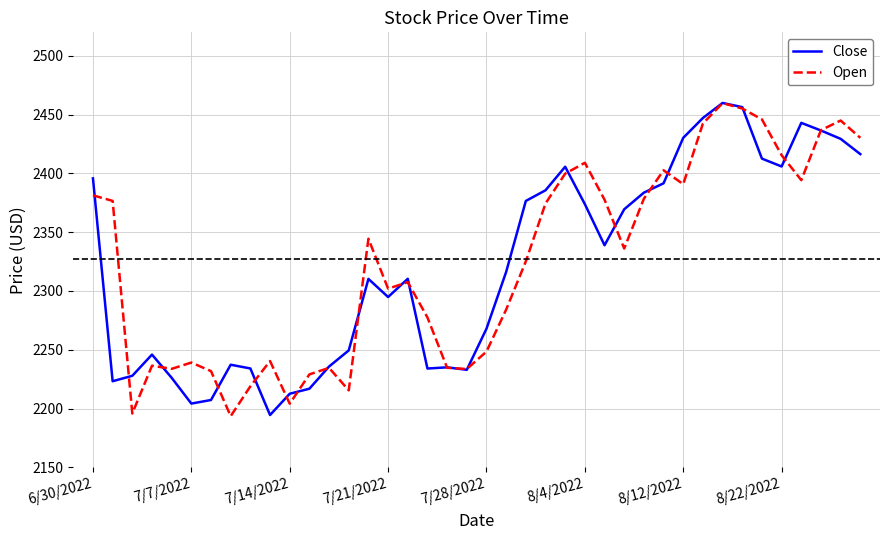

What is the lowest value of the Close series?

2194.5